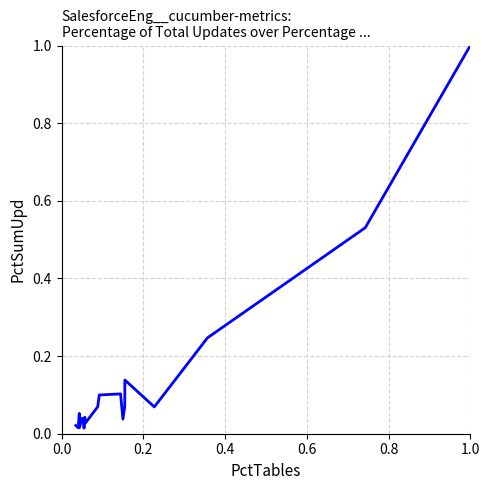

What is the difference between the maximum and minimum values?

1.0